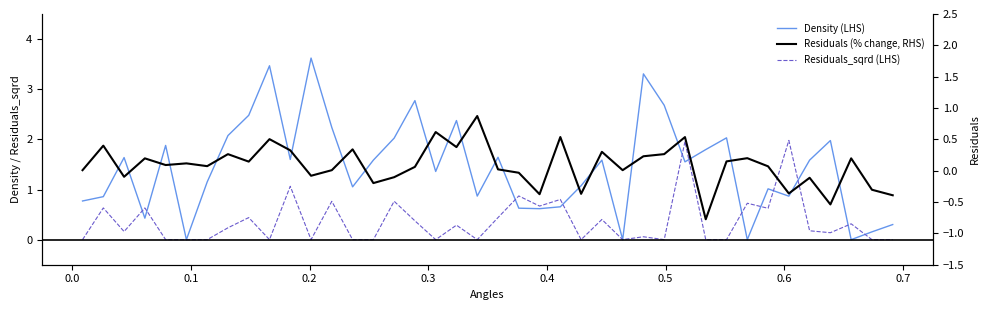

True or false: Residuals_sqrd (LHS) has more than 1 points higher than both neighbors.

True